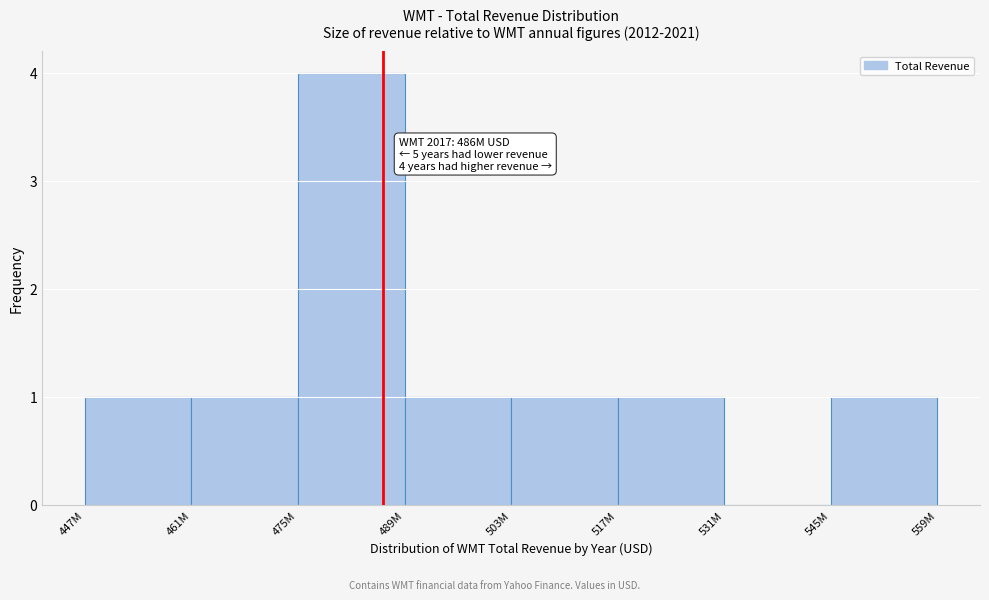

Reading left to right, list all the values displayed in this chart.

447M=1	461M=1	475M=4	489M=1	503M=1	517M=1	531M=0	545M=1